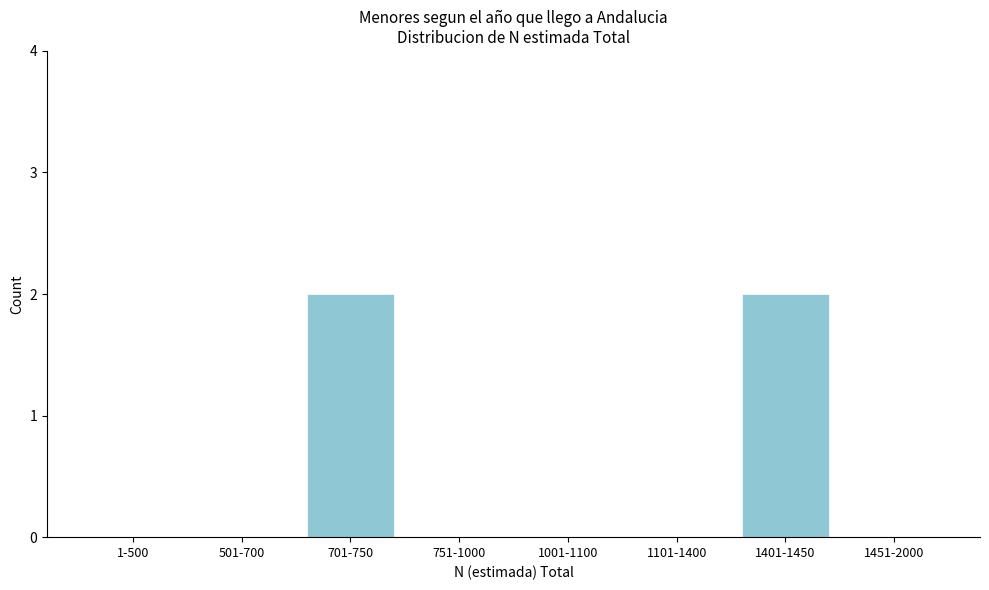

Reading right to left, what are all the values shown in this chart?

1451-2000=0	1401-1450=2	1101-1400=0	1001-1100=0	751-1000=0	701-750=2	501-700=0	1-500=0